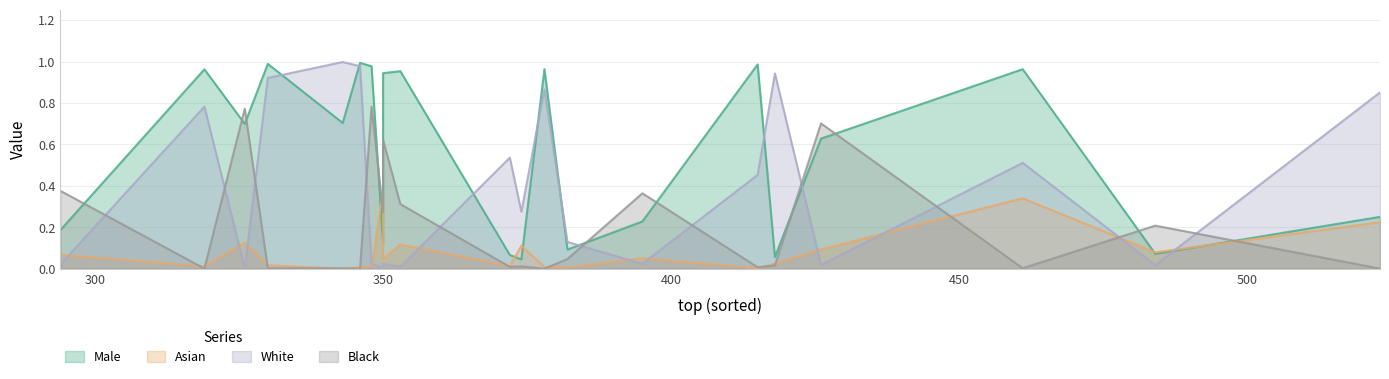

List the labels in order of Asian value, largest first.

350, 461, 523, 326, 353, 374, 426, 484, 294, 395, 350, 418, 330, 372, 319, 348, 378, 346, 382, 415, 343